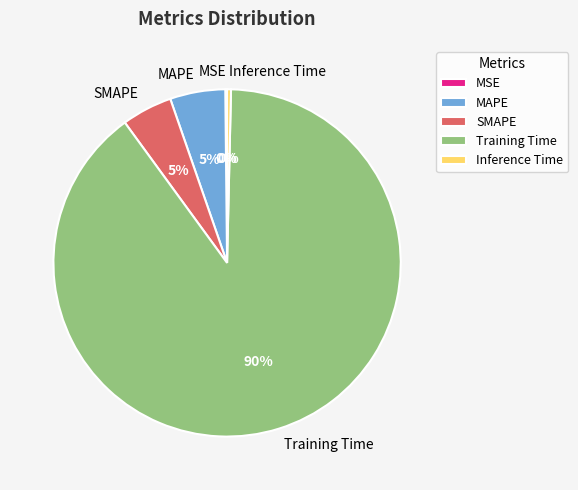

Which slice represents more than half of the pie?

Training Time